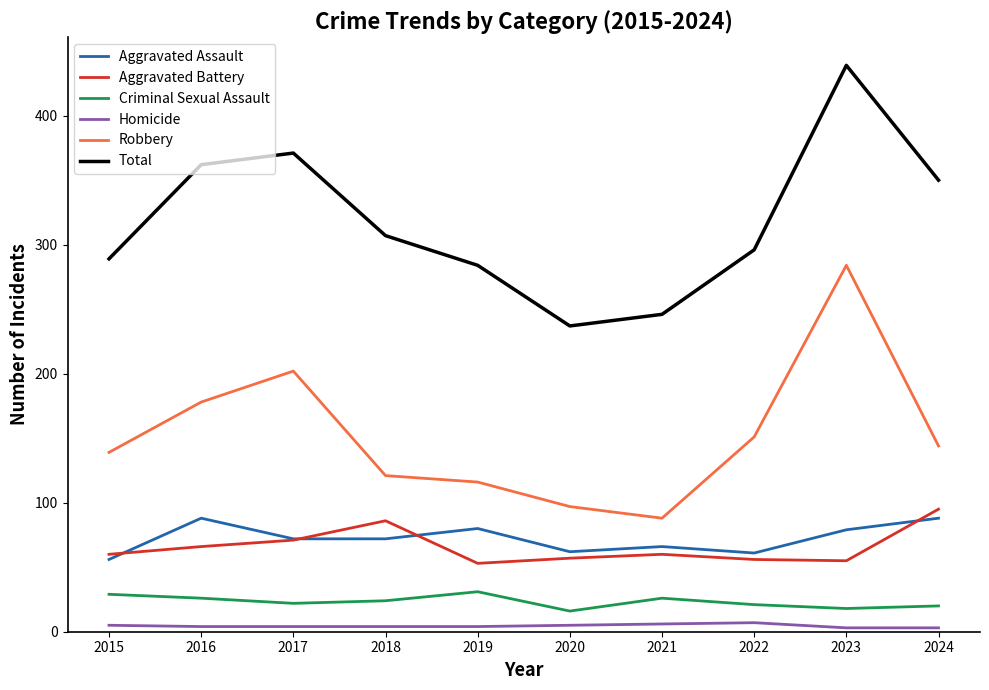

What is the maximum value for Aggravated Battery?

95